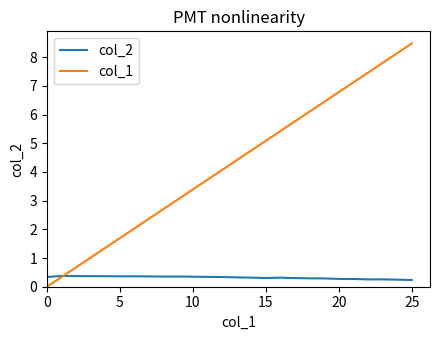

What is the greatest value displayed?

8.5